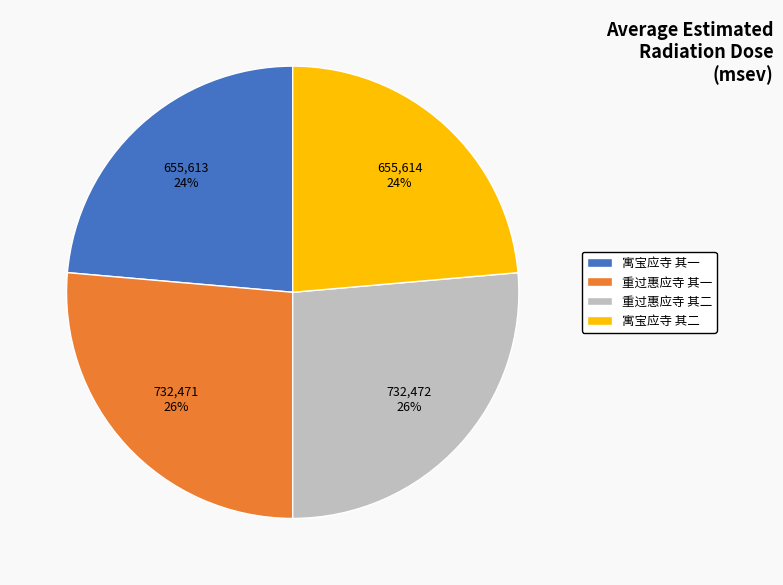

Is 寓宝应寺 其一 the majority of the pie?

No